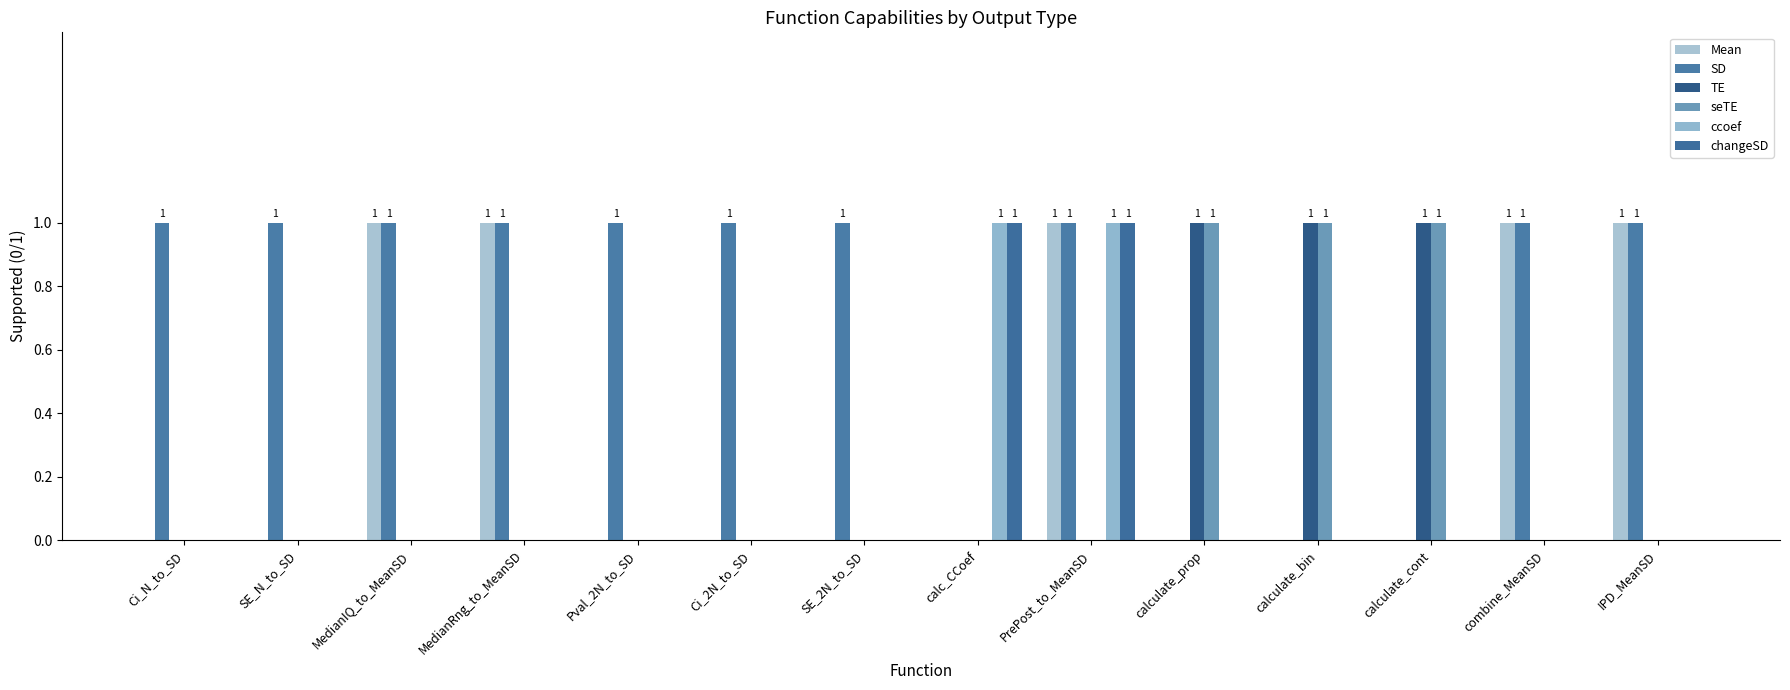

Reading right to left, transcribe all the data shown in this chart.

Mean: 1	1	0	0	0	1	0	0	0	0	1	1	0	0
SD: 1	1	0	0	0	1	0	1	1	1	1	1	1	1
TE: 0	0	1	1	1	0	0	0	0	0	0	0	0	0
seTE: 0	0	1	1	1	0	0	0	0	0	0	0	0	0
ccoef: 0	0	0	0	0	1	1	0	0	0	0	0	0	0
changeSD: 0	0	0	0	0	1	1	0	0	0	0	0	0	0